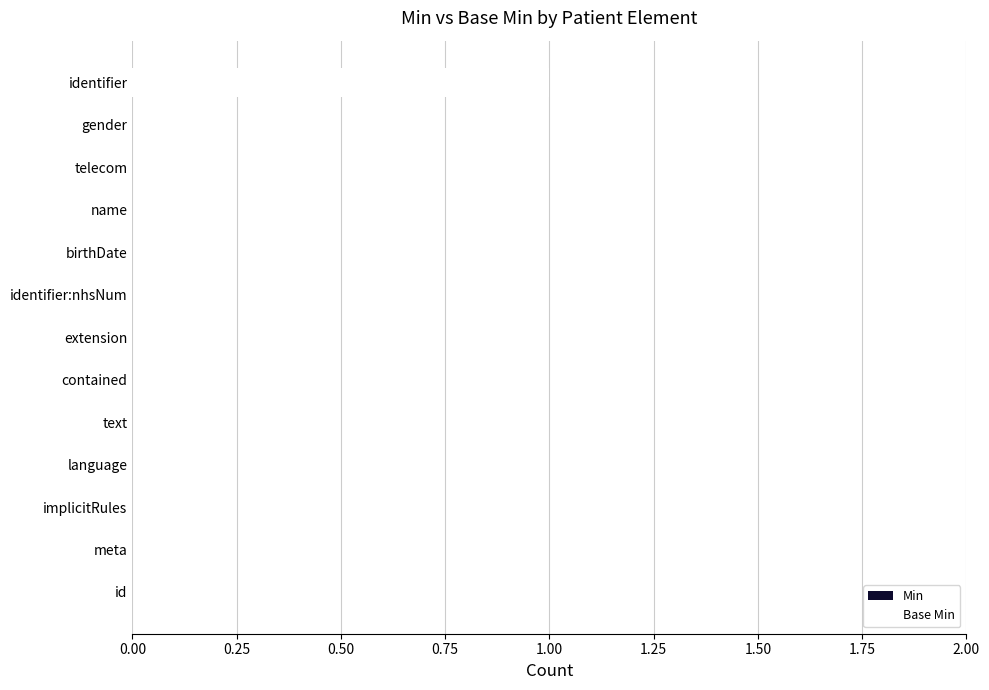

What is the change in value from name to identifier?

+1